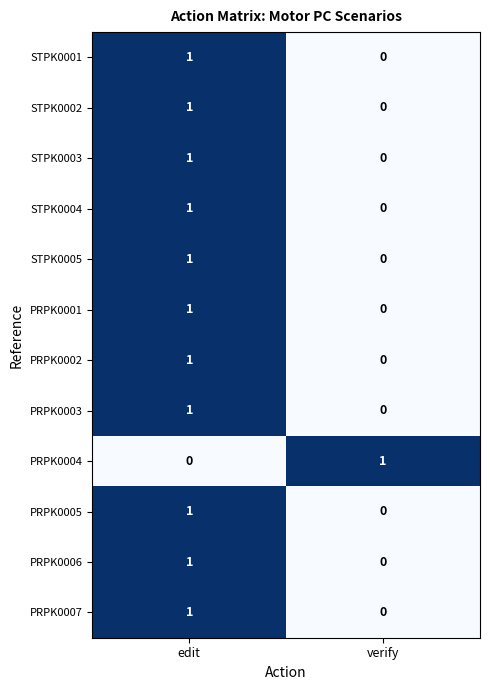

Reading right to left, transcribe all the data shown in this chart.

STPK0001: 0	1
STPK0002: 0	1
STPK0003: 0	1
STPK0004: 0	1
STPK0005: 0	1
PRPK0001: 0	1
PRPK0002: 0	1
PRPK0003: 0	1
PRPK0004: 1	0
PRPK0005: 0	1
PRPK0006: 0	1
PRPK0007: 0	1